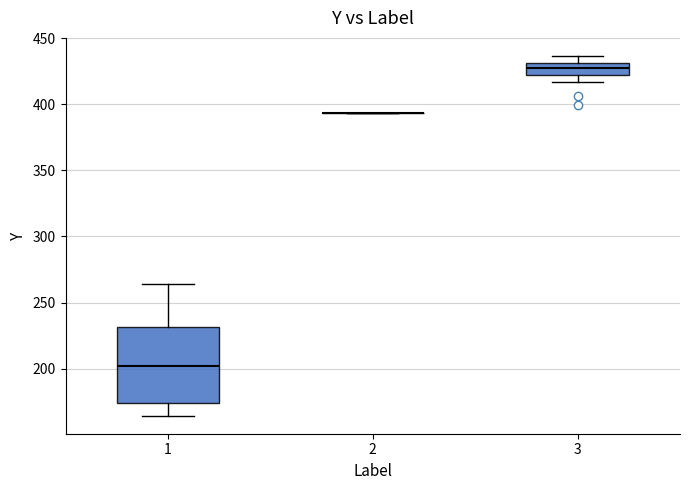

Reading left to right, read every box against the y-axis: the position of its median line, the range the box covers, and the ends of its whiskers. The values are not printed on the chart, so give them approximately, as read against the axis.

1: median 200, box 175 to 230, whiskers 165 to 265
2: box collapsed to a line at 395, whiskers 395 to 395
3: median 430 (inside the box), box 420 to 430, whiskers 415 to 435